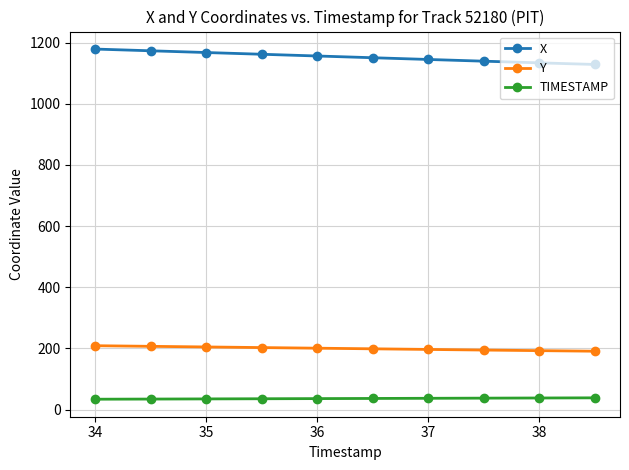

What is the sum of all X values?

11531.8